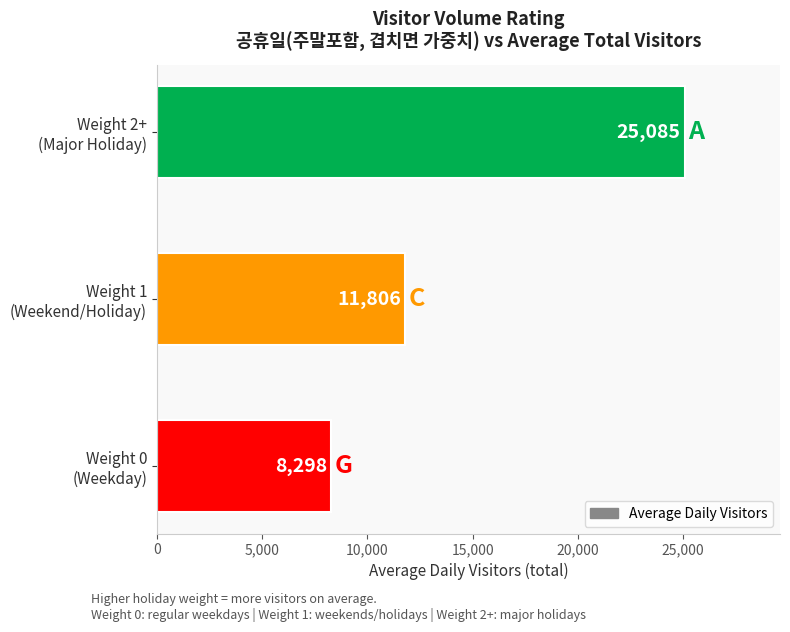

Rank the categories by value from highest to lowest.

Weight 2+
(Major Holiday), Weight 1
(Weekend/Holiday), Weight 0
(Weekday)